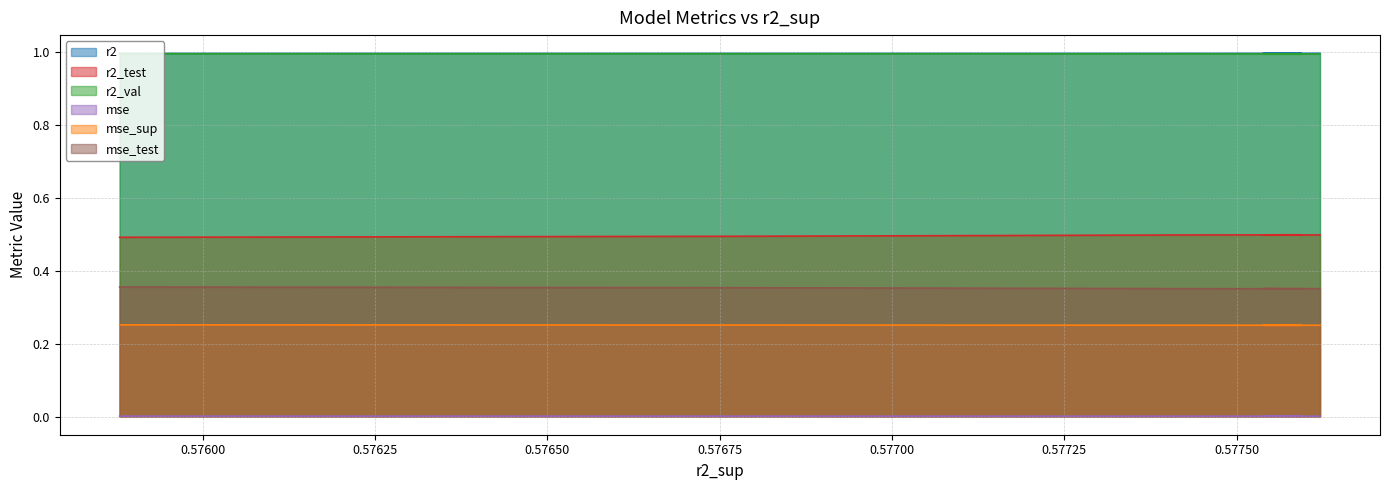

True or false: mse_test has a value of 0.2 at model_5_21_9.

False